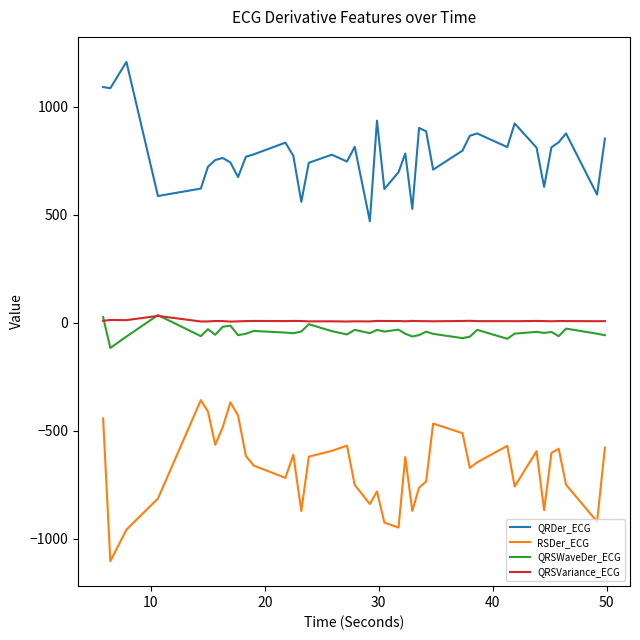

True or false: QRSWaveDer_ECG and RSDer_ECG intersect in this chart.

False